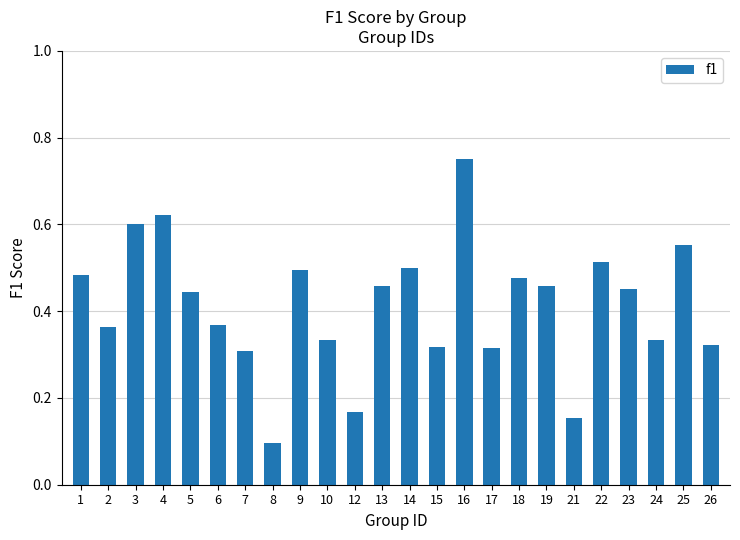

Count the values in the range 0 to 1.

24